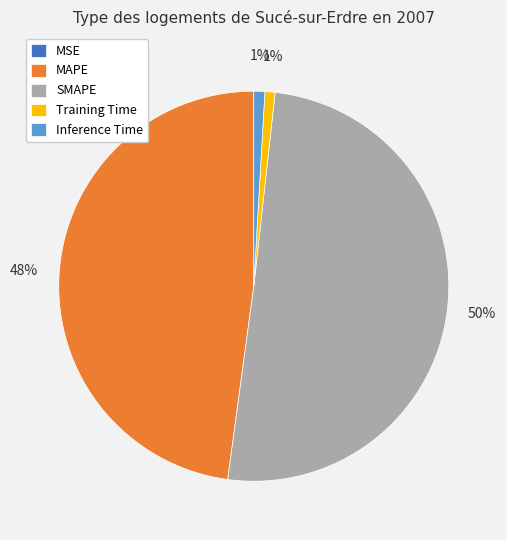

What percentage is the MAPE slice, to the nearest percent?

48%